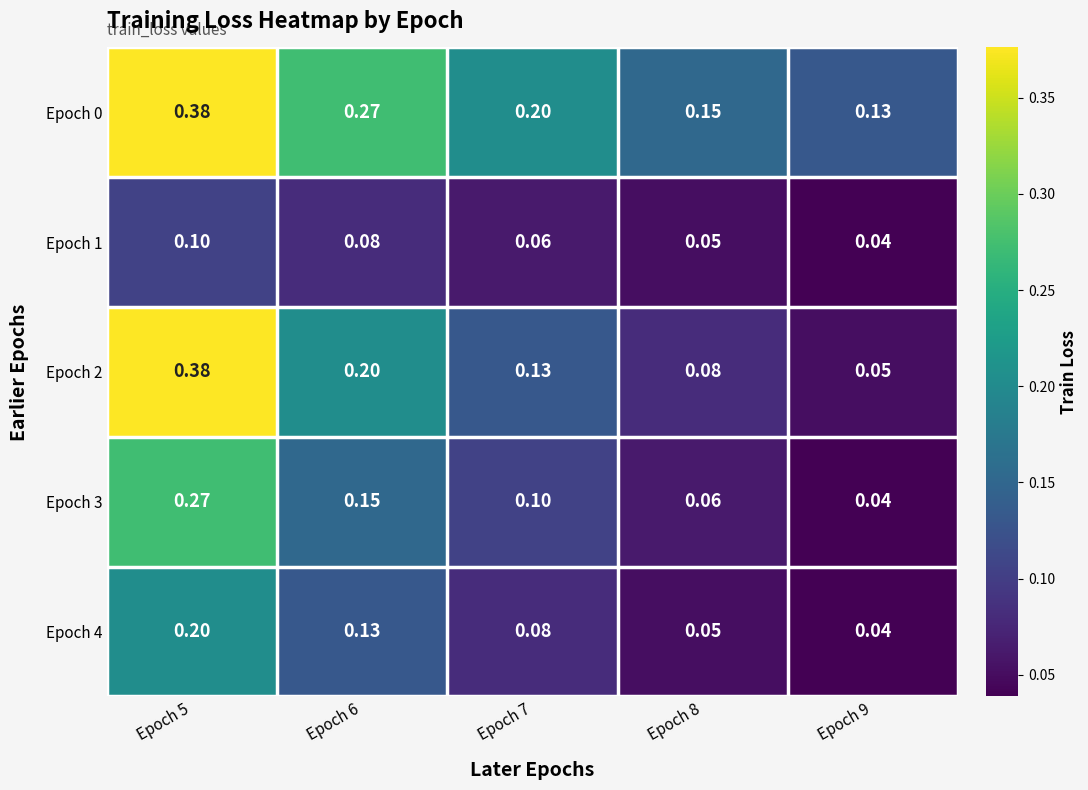

At which category is the sum across all series the highest?

Epoch 5